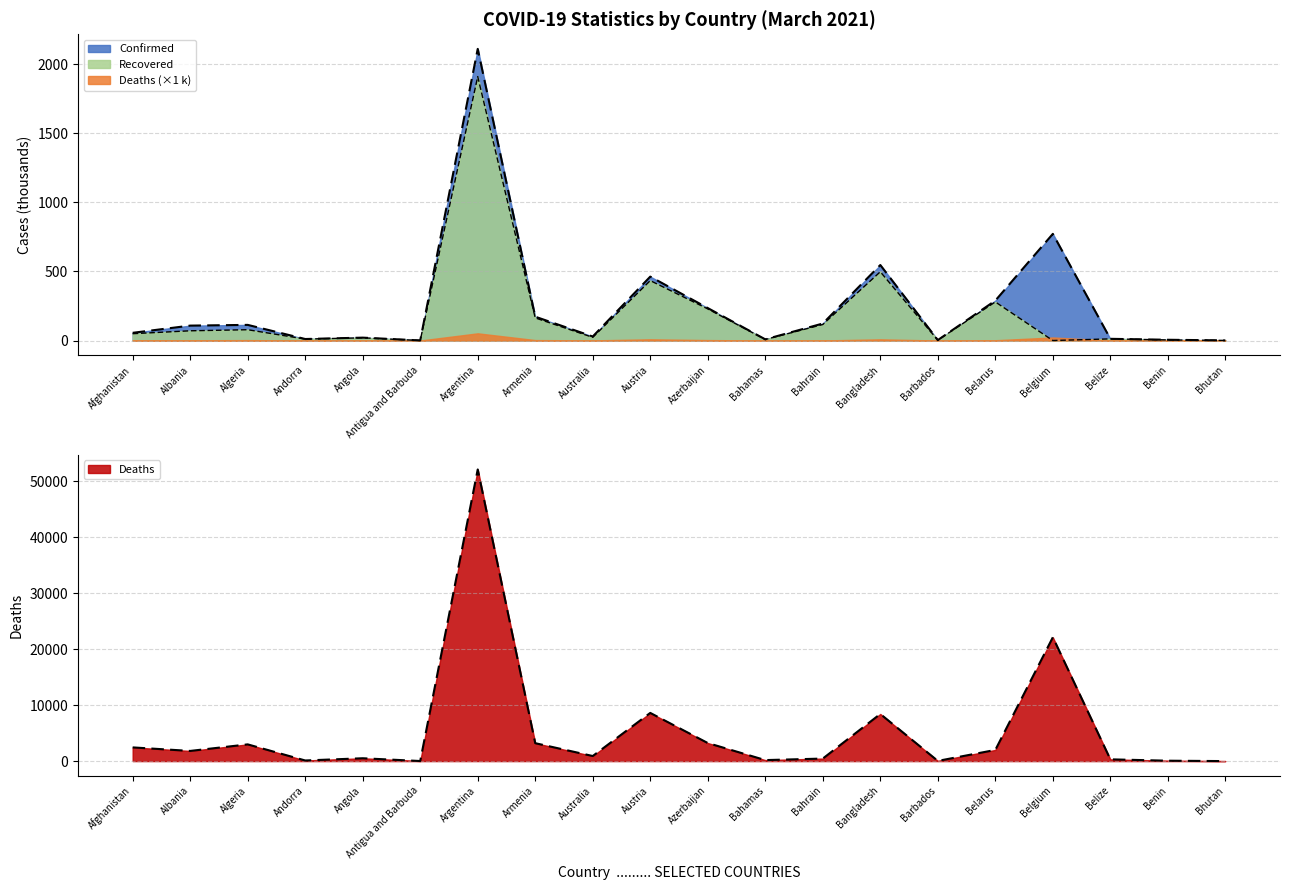

What is the label of the 17th point from the left?

Belgium